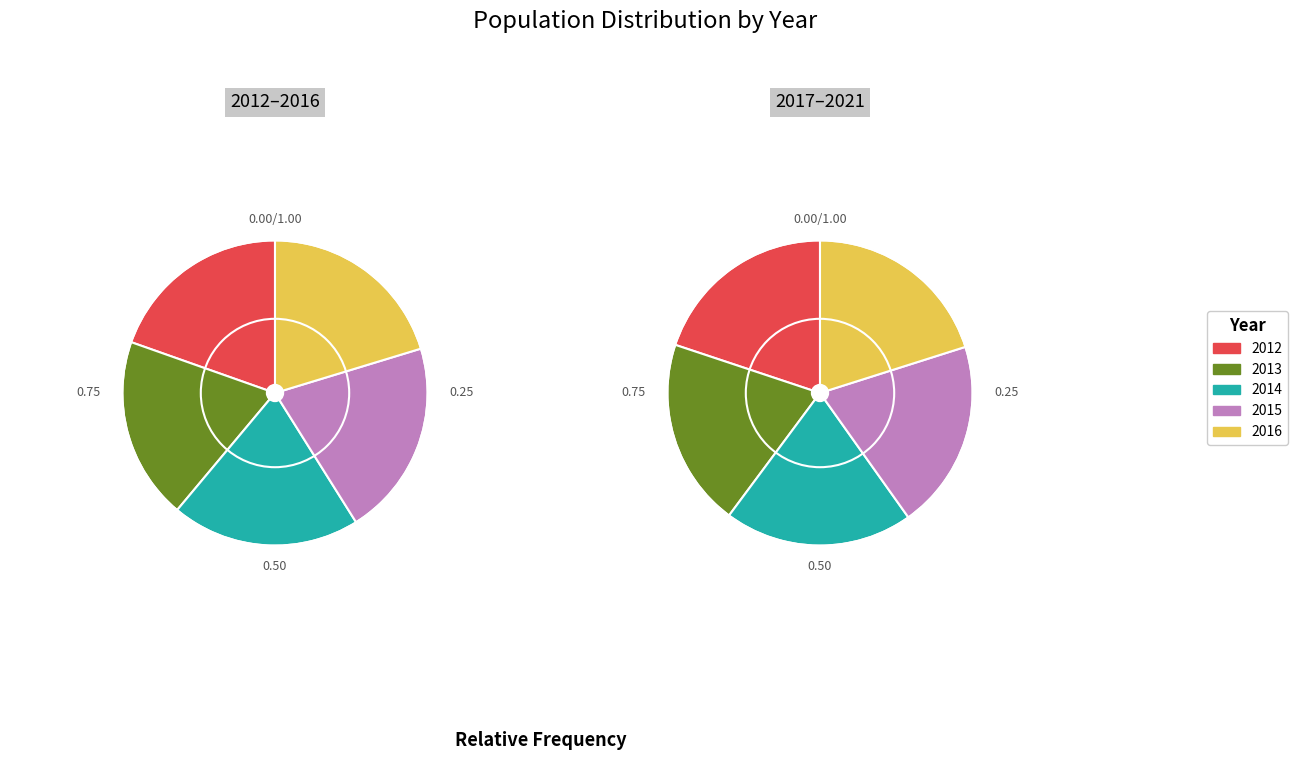

Does any single category account for the majority?

No